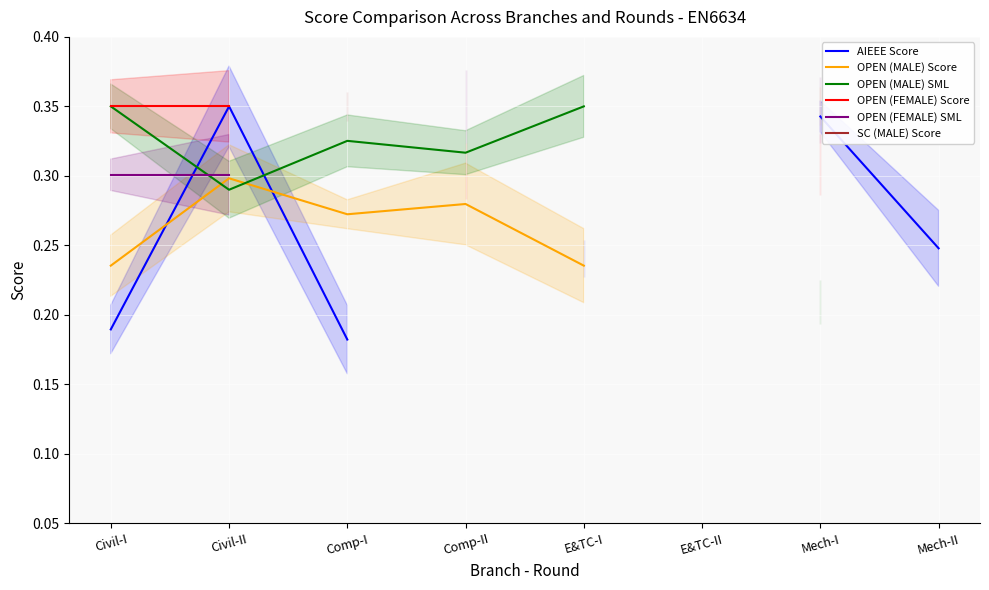

True or false: OPEN (FEMALE) Score and OPEN (MALE) SML cross at least once.

False